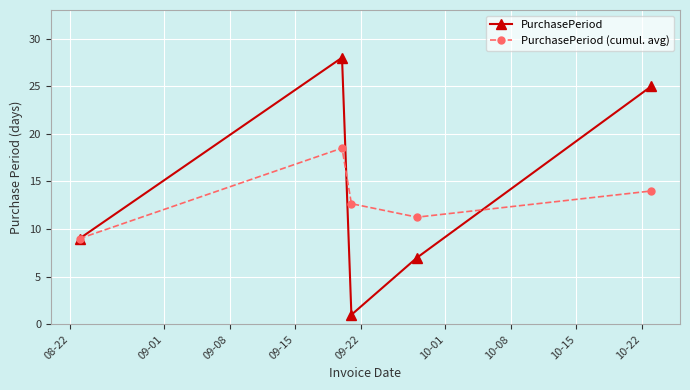

What is the value of the PurchasePeriod (cumul. avg) point at the 5th from the left?

14.0